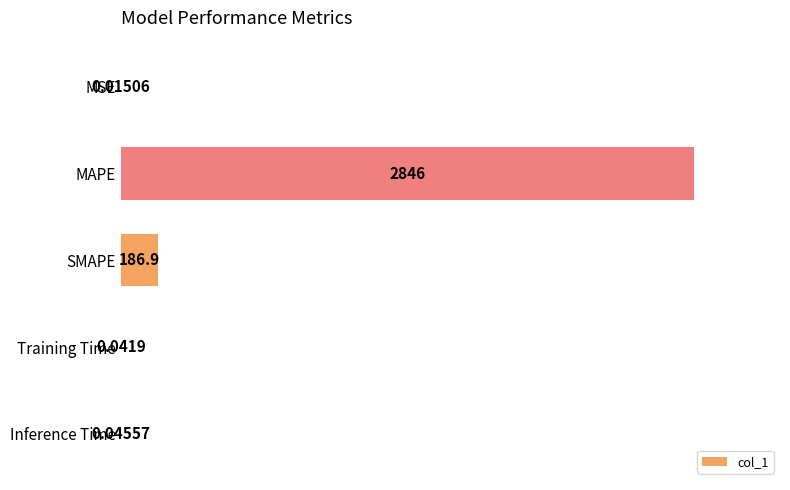

What is the maximum value shown in the chart?

2846.2